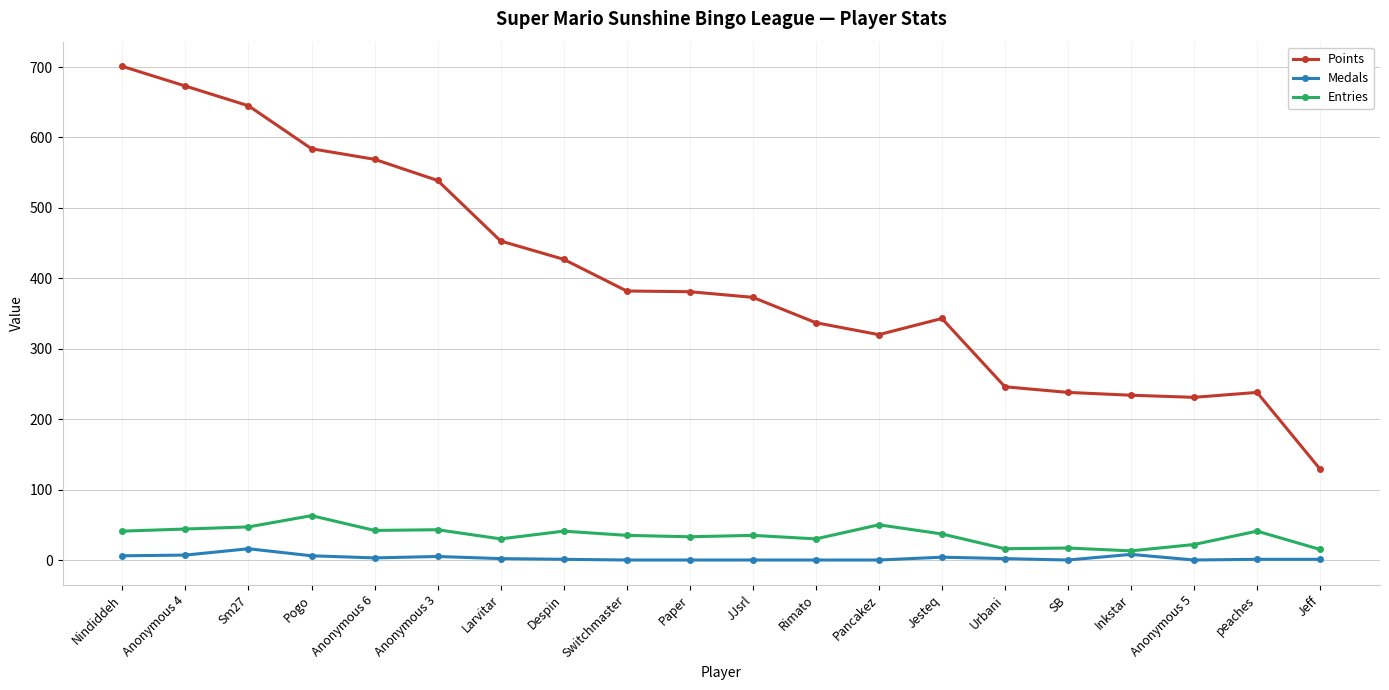

The Points series shows 267 at Larvitar. True or false?

False